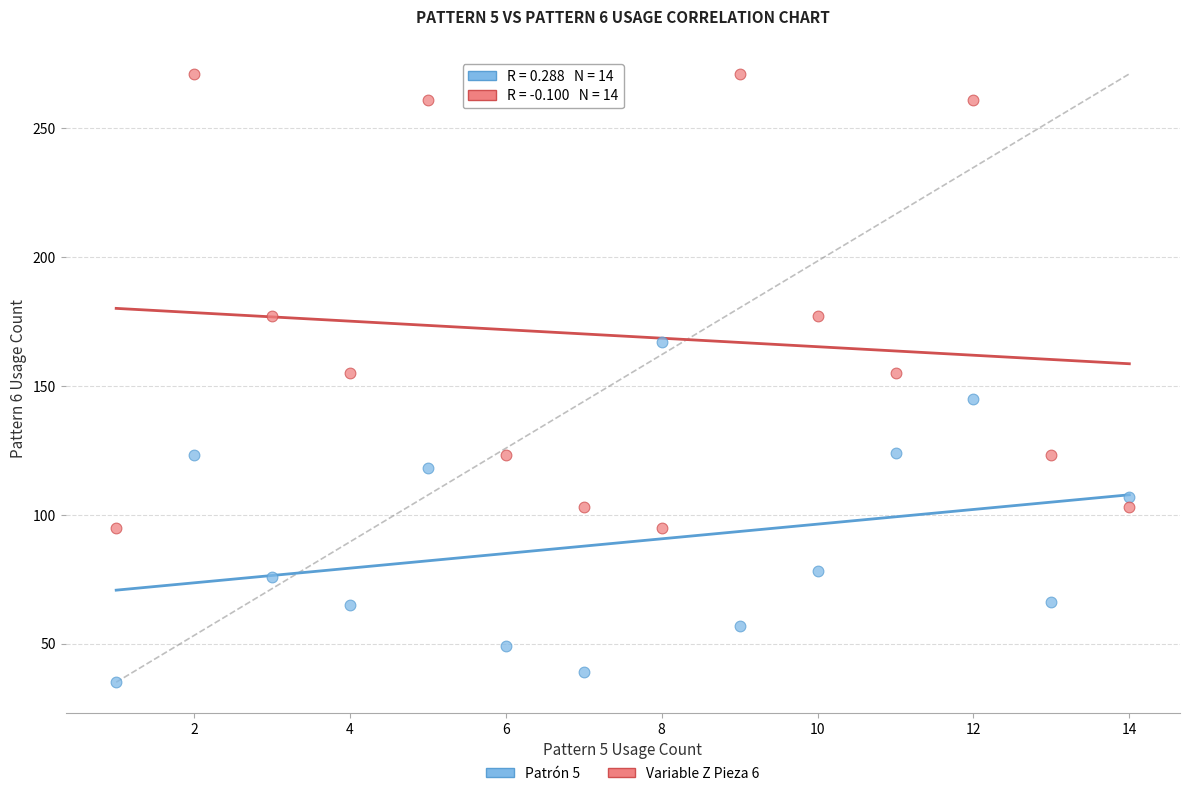

What are all the series names shown in the legend?

Patrón 5, Variable Z Pieza 6